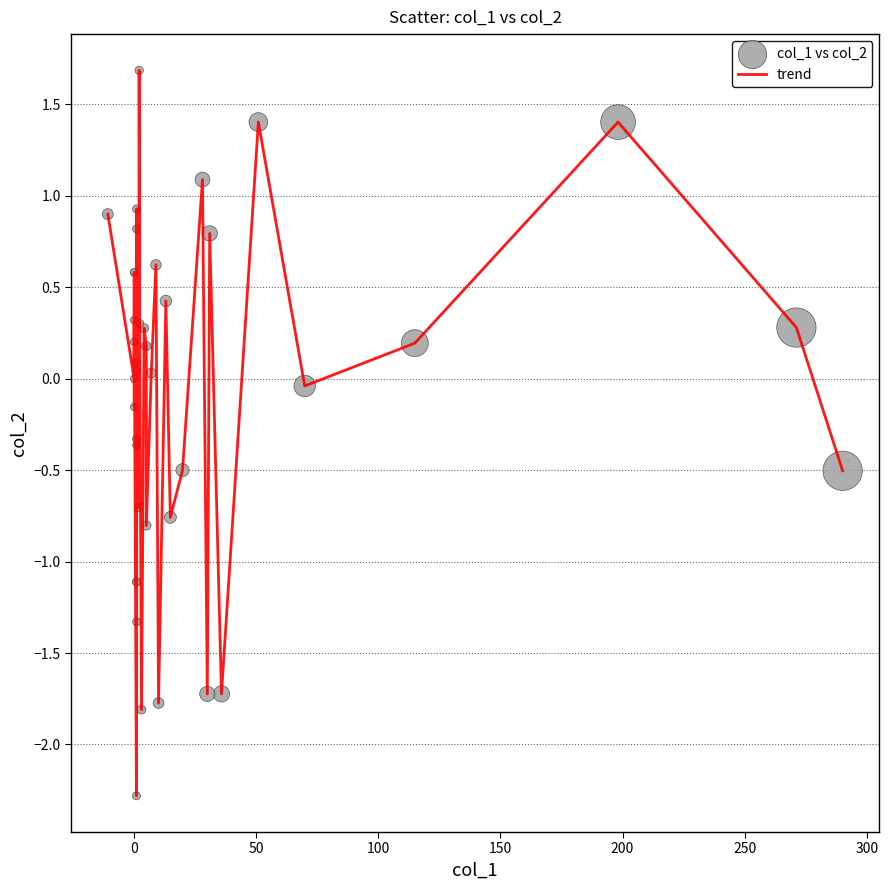

What is the difference between the maximum and minimum values?

4.0